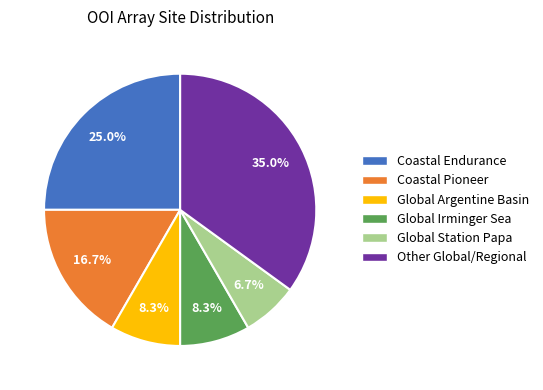

Is Global Argentine Basin the majority of the pie?

No